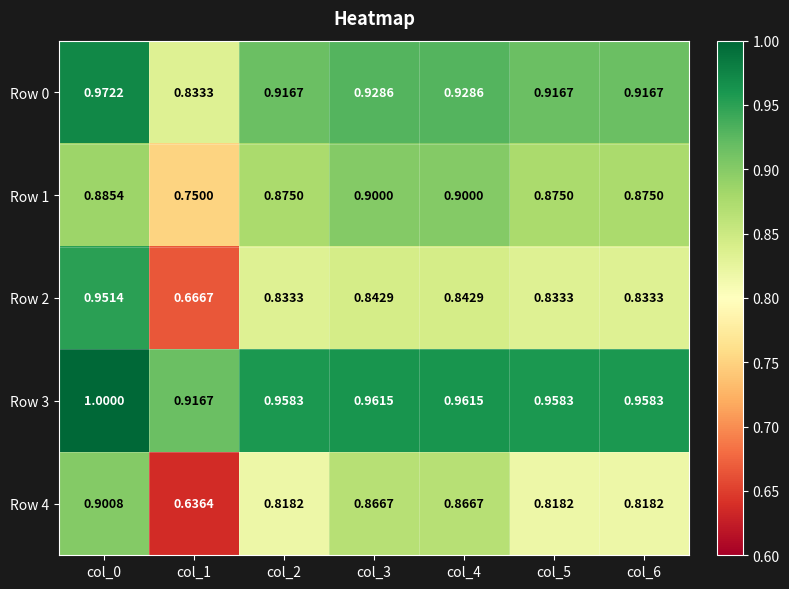

How many categories are shown in the chart?

7